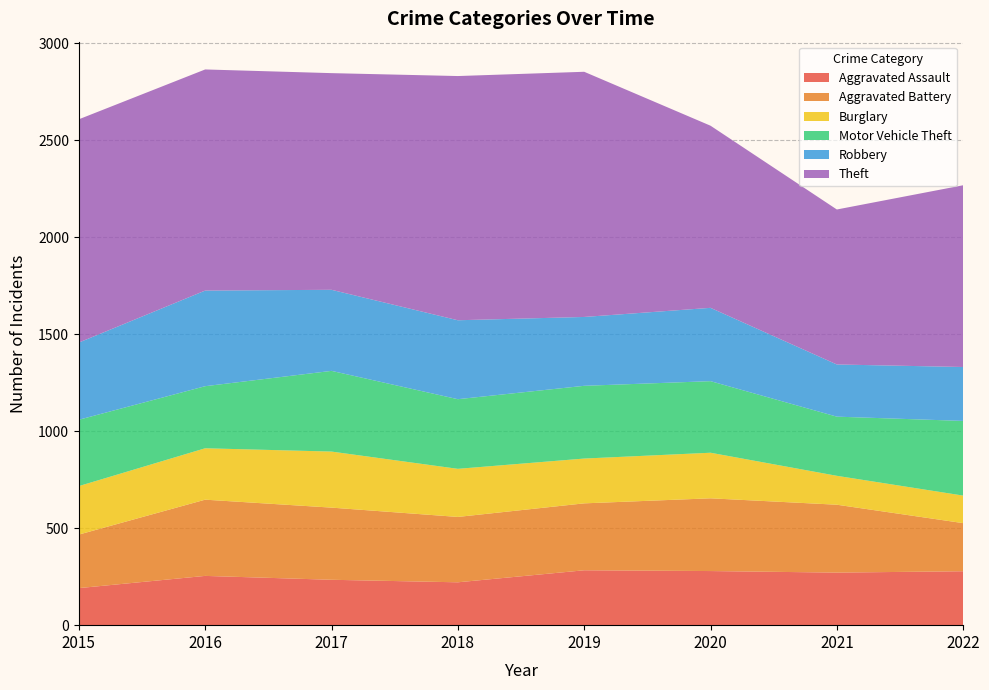

Reading left to right, what are all the values shown in this chart?

Aggravated Assault: 2015=191	2016=254	2017=234	2018=221	2019=283	2020=279	2021=271	2022=278
Aggravated Battery: 2015=276	2016=393	2017=372	2018=337	2019=345	2020=375	2021=350	2022=248
Burglary: 2015=250	2016=265	2017=289	2018=248	2019=231	2020=235	2021=149	2022=142
Motor Vehicle Theft: 2015=342	2016=320	2017=416	2018=359	2019=375	2020=369	2021=305	2022=385
Robbery: 2015=398	2016=493	2017=418	2018=407	2019=355	2020=378	2021=269	2022=278
Theft: 2015=1151	2016=1140	2017=1117	2018=1259	2019=1264	2020=939	2021=799	2022=937